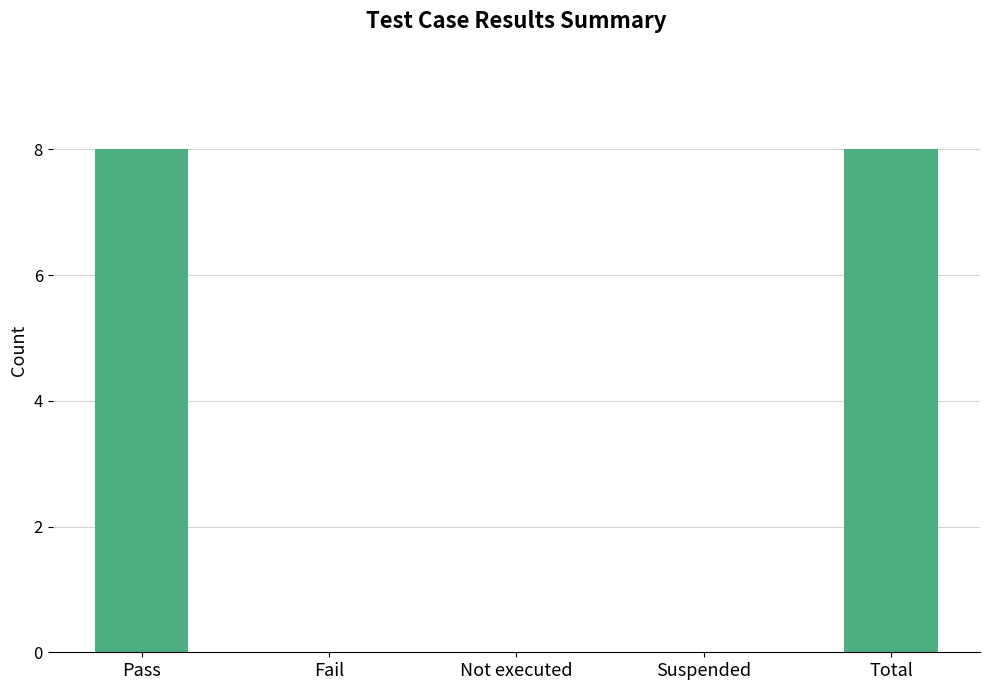

What is the change in value from Pass to Suspended?

-8